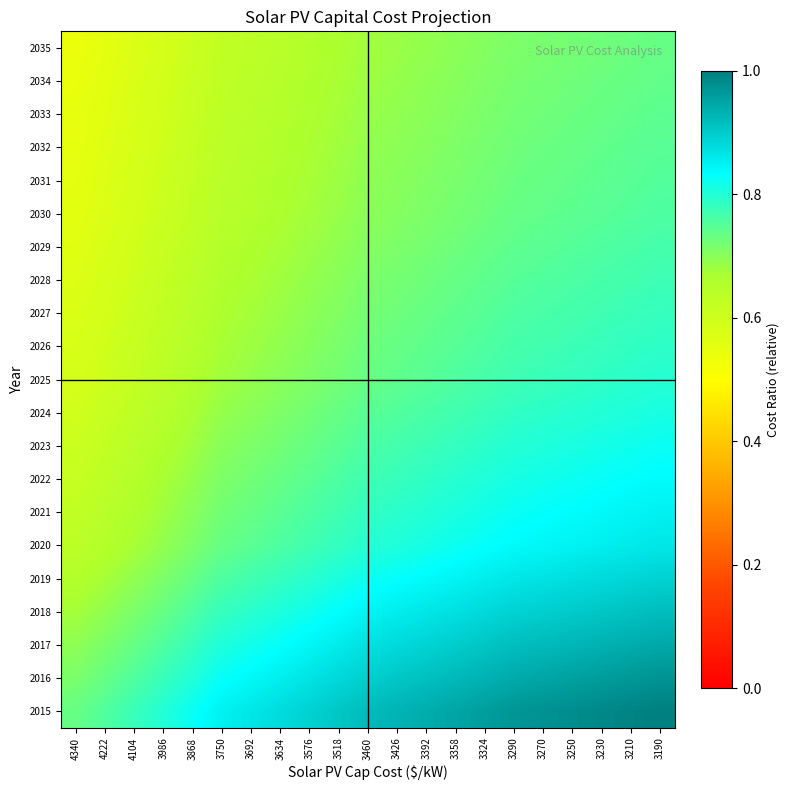

Which has a higher value, 3986 or 3290?

3290